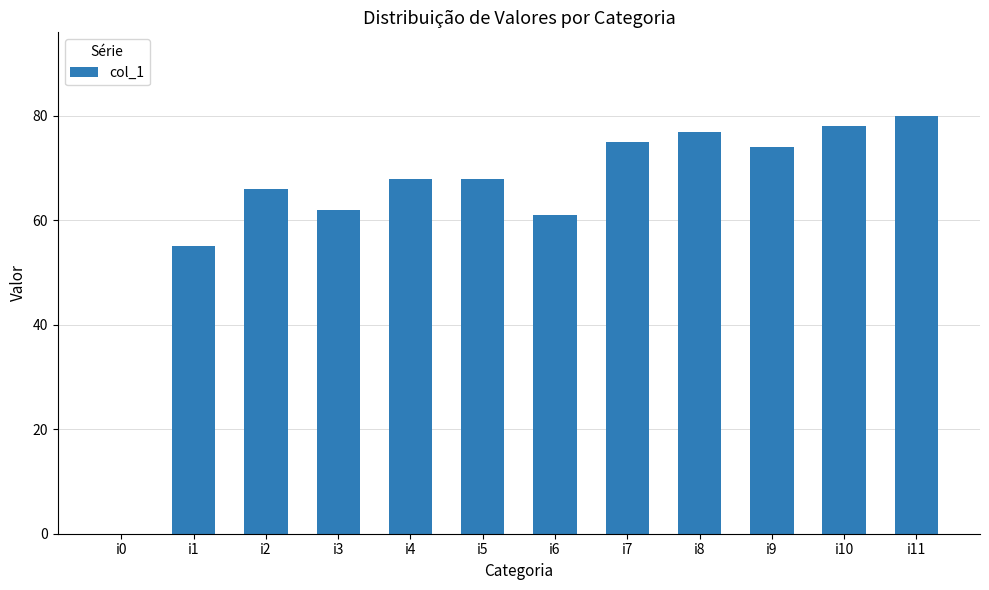

The chart shows a value of 45 at i8. True or false?

False